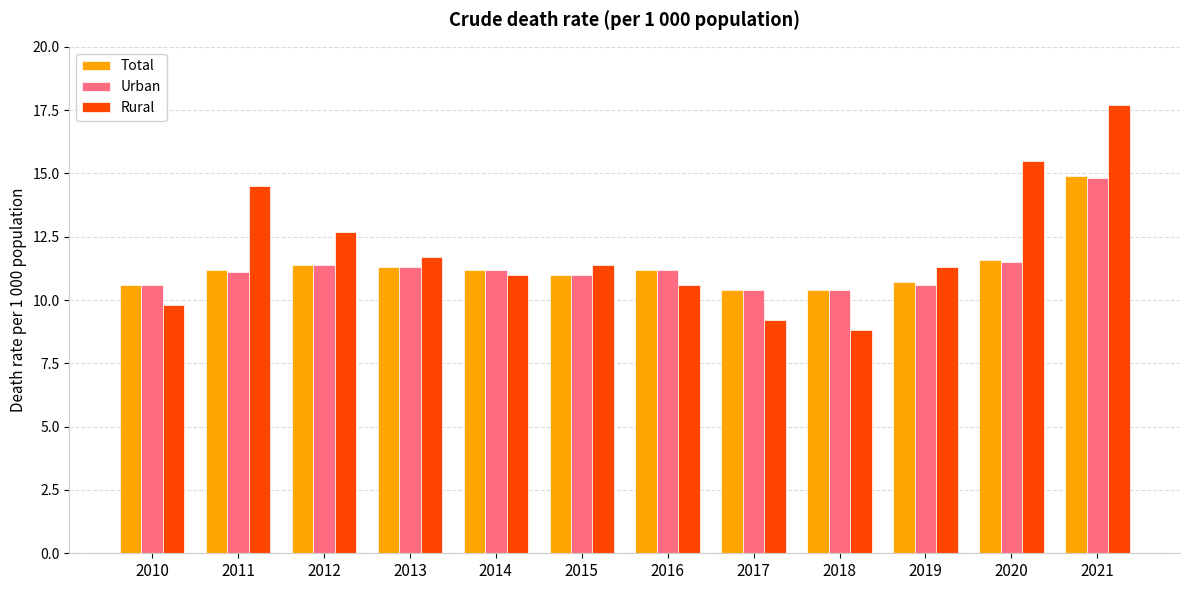

What is the value of the Total bar at the 1st from the left?

10.6